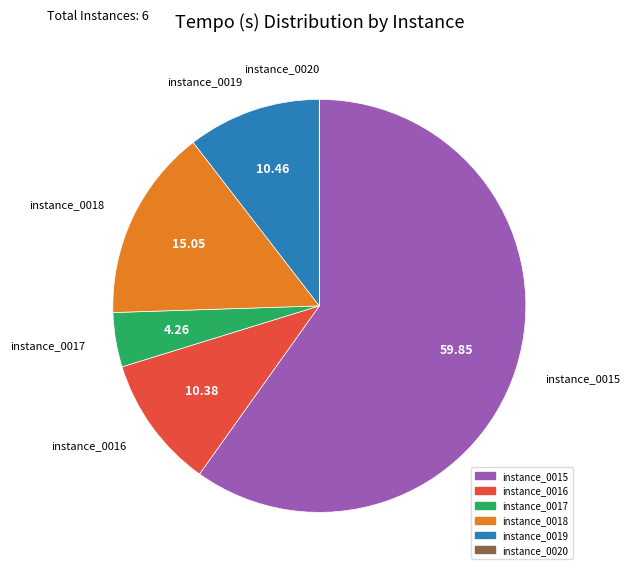

Is there any slice that represents more than half of the pie?

Yes